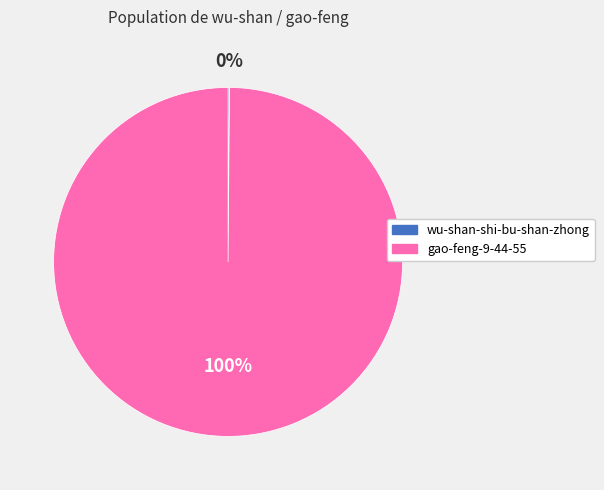

Is it true that gao-feng-9-44-55 is 86% of the pie?

False